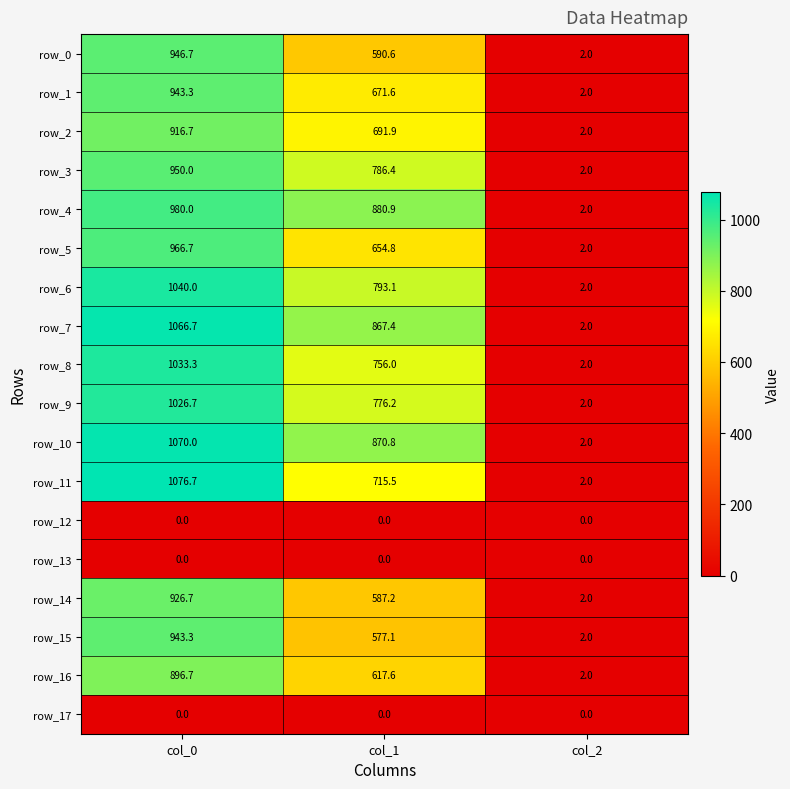

How many values in the row_2 series are below 691?

1